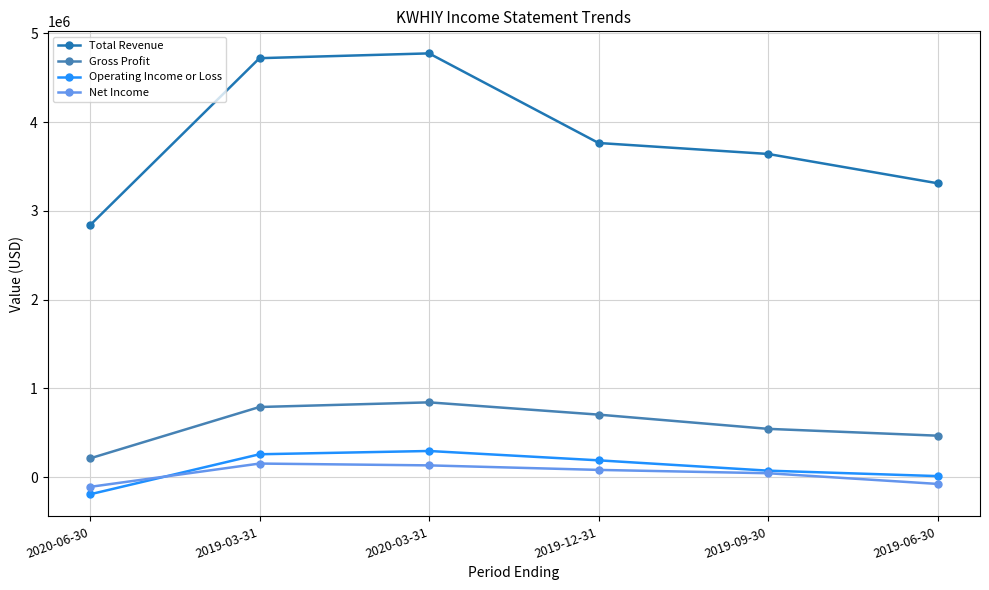

How many data points does each series have?

6